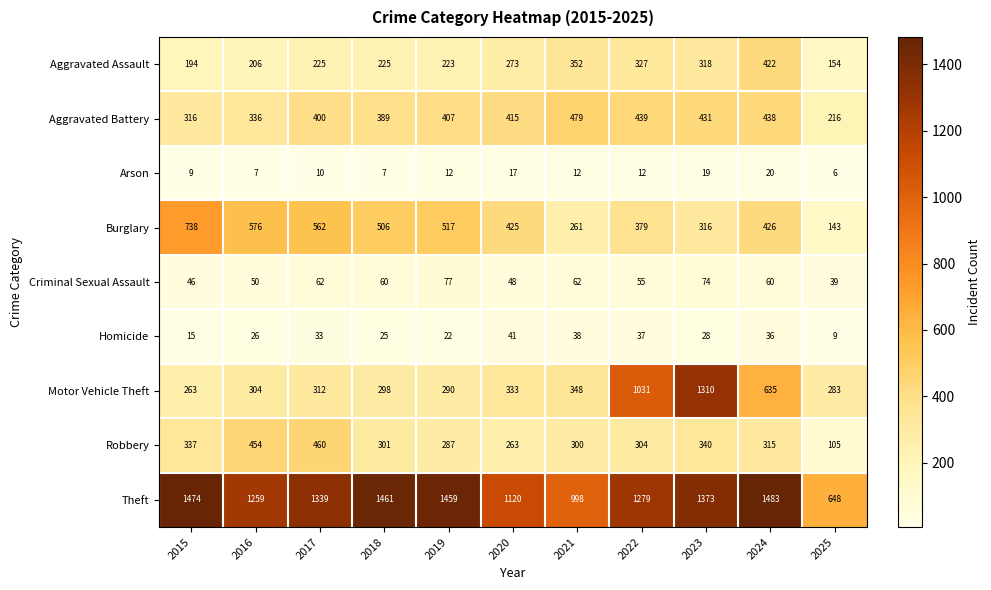

How many data points does each series have?

11